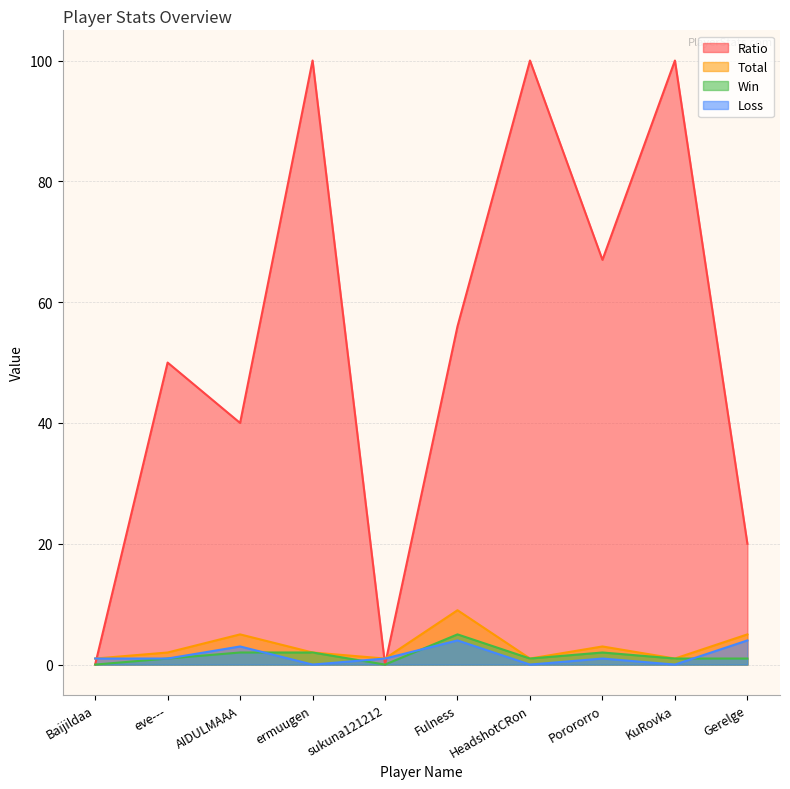

Reading left to right, transcribe all the data shown in this chart.

Ratio: 0	50	40	100	0	56	100	67	100	20
Total: 1	2	5	2	1	9	1	3	1	5
Win: 0	1	2	2	0	5	1	2	1	1
Loss: 1	1	3	0	1	4	0	1	0	4